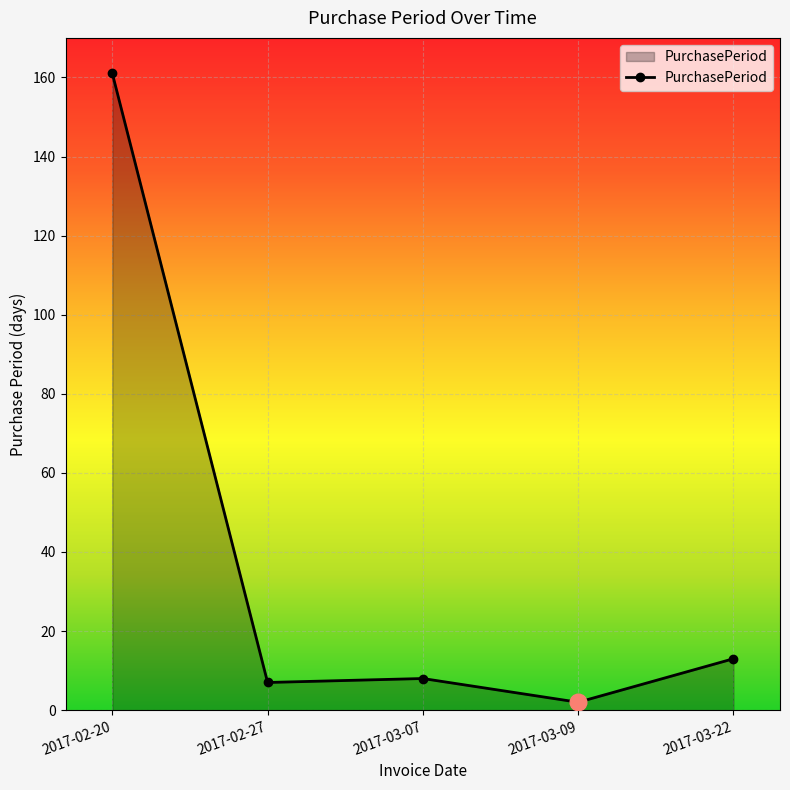

What is the change in value from 2017-02-27 to 2017-03-09?

-5